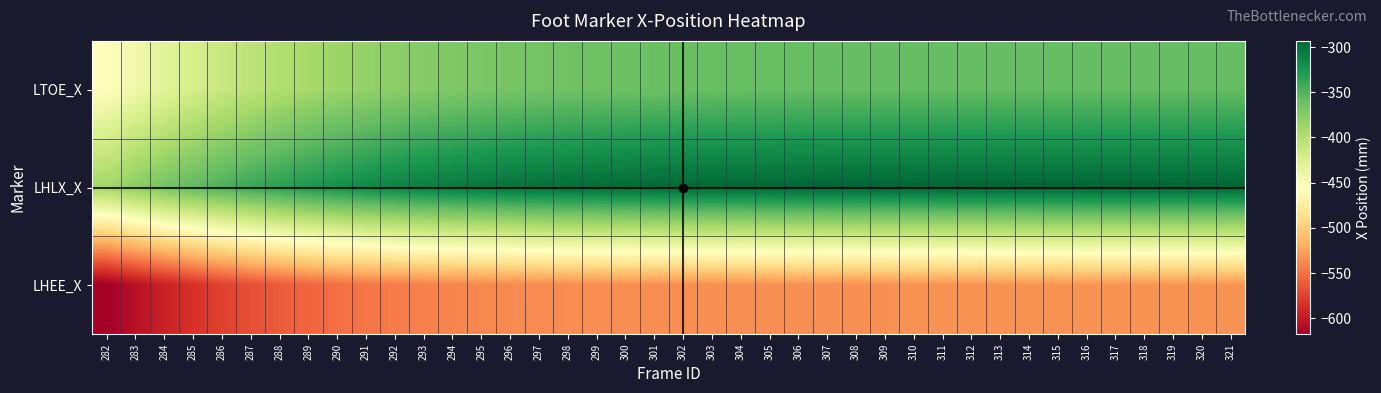

What is the maximum value shown in the chart?

-293.2